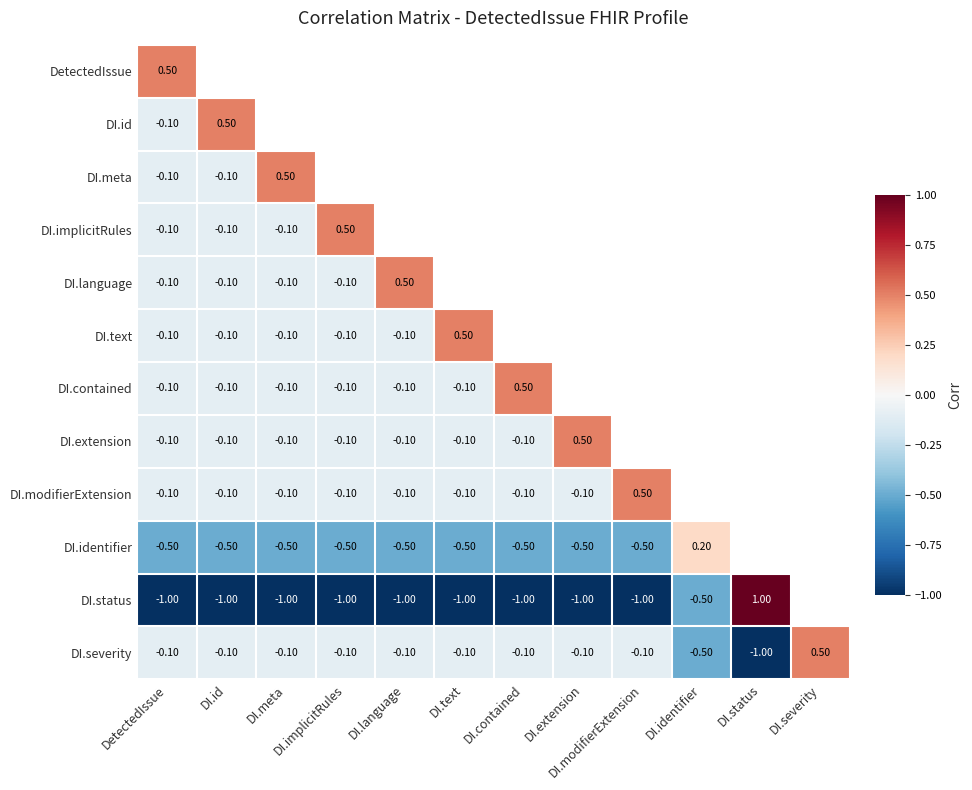

Is the value of DI.implicitRules at DI.implicitRules greater than the value of DI.severity at DetectedIssue?

Yes